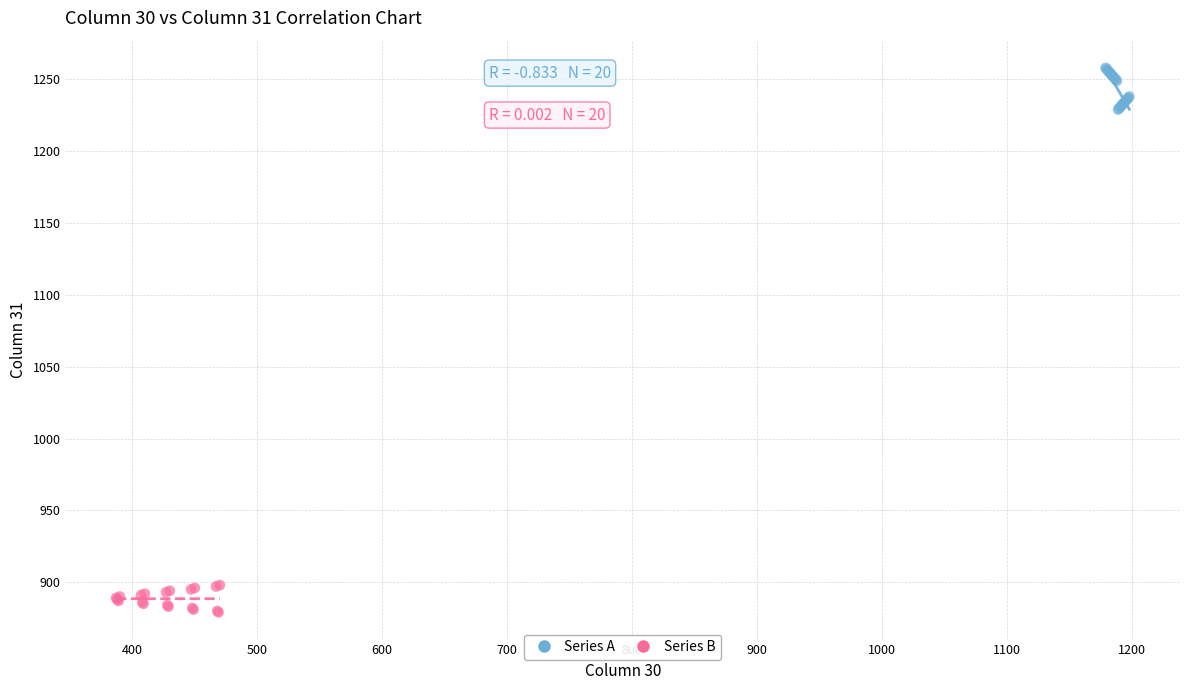

What are all the series names shown in the legend?

Series A, Series B